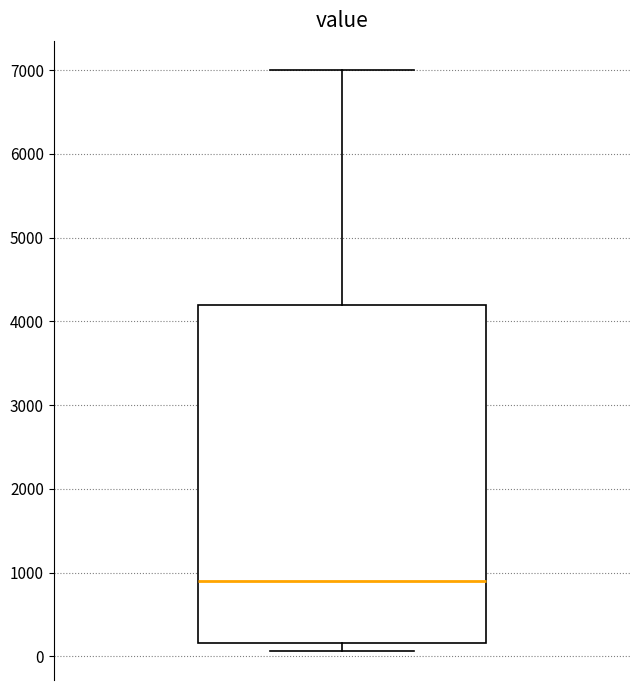

Read this box plot against the y-axis: the position of the median line, the range covered by the box, and the ends of both whiskers. The values are not printed on the chart, so give them approximately, as read against the axis.

median 900, box 200 to 4200, whiskers 100 to 7000